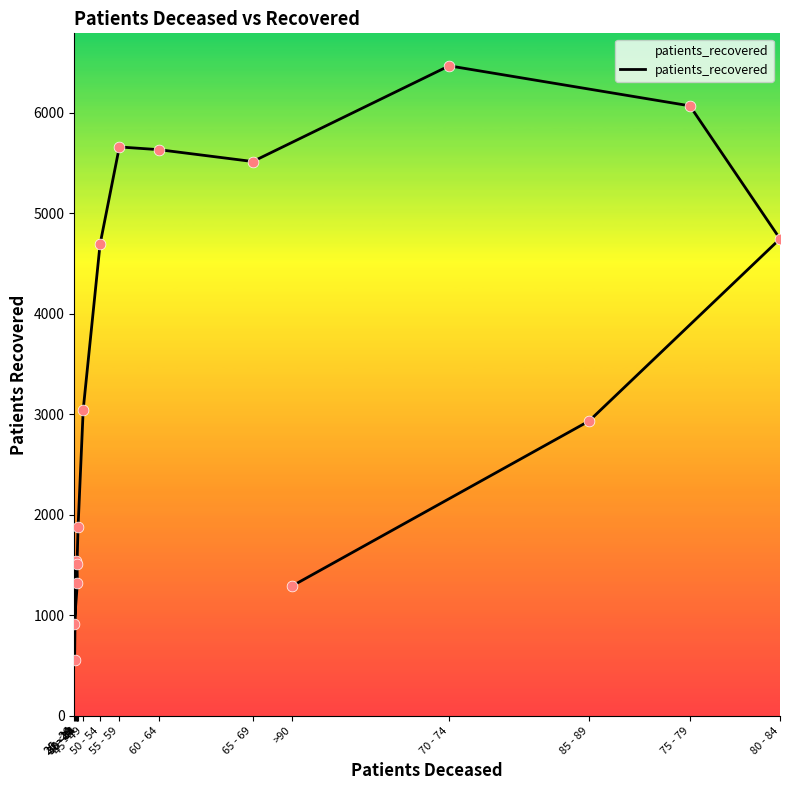

Approximately how many times larger is the value at 60 - 64 compared to 25 - 29?

6.2